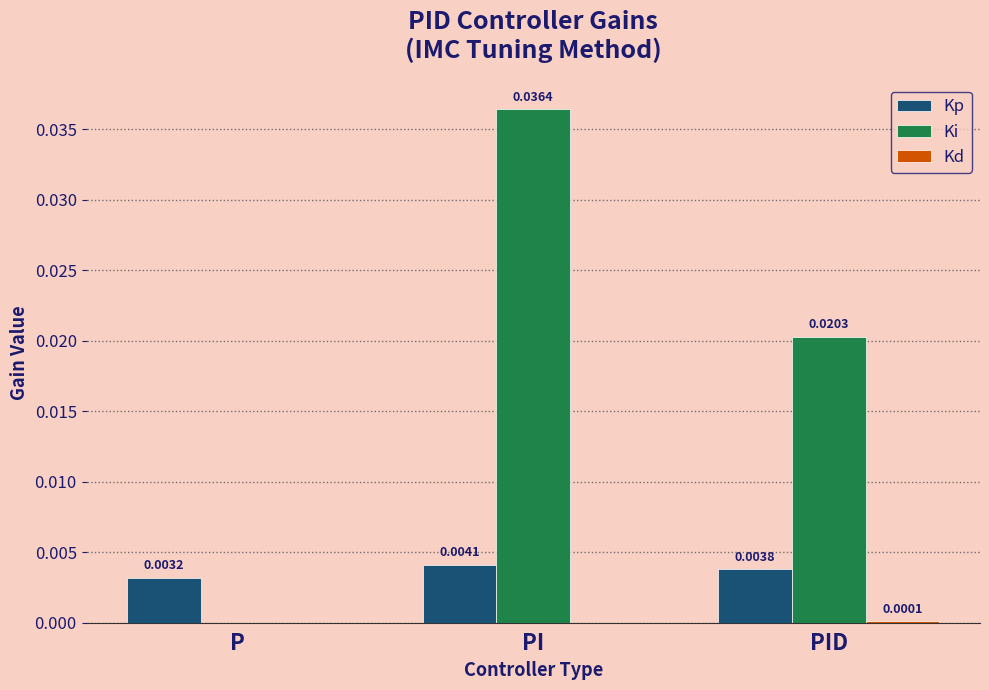

At which category is the sum across all series the highest?

PI